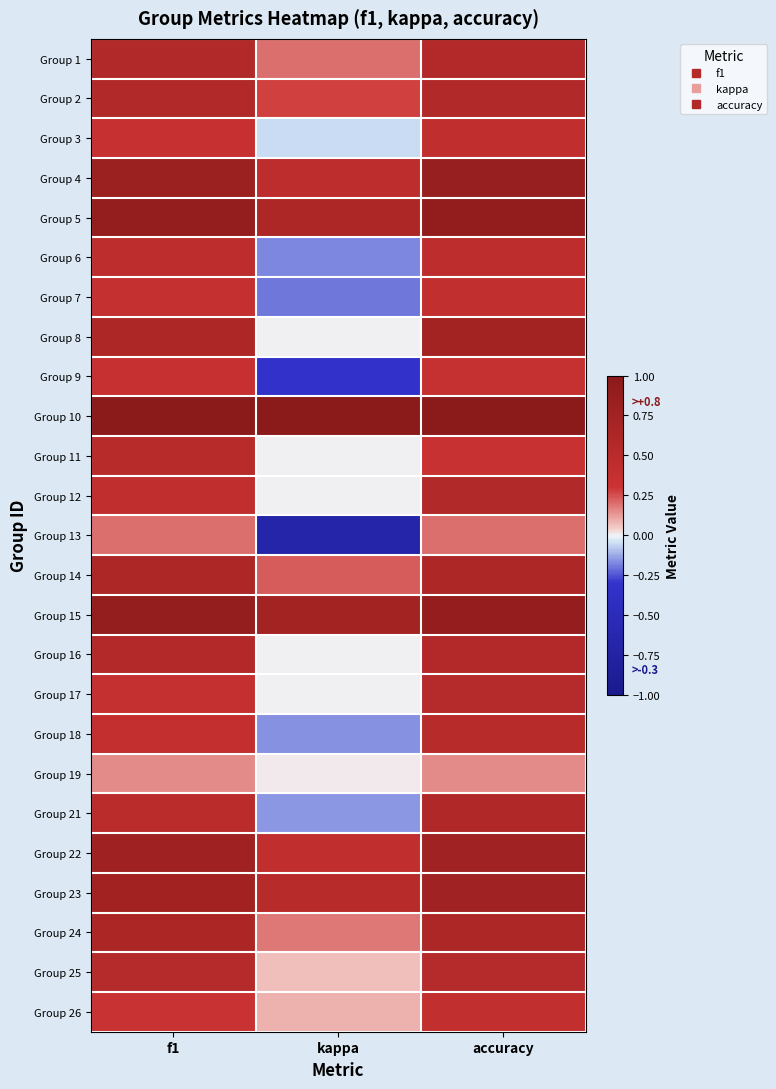

Reading left to right, what are all the values shown in this chart?

Group 1: f1=0.6	kappa=0.2	accuracy=0.6
Group 2: f1=0.6	kappa=0.3	accuracy=0.6
Group 3: f1=0.4	kappa=-0.1	accuracy=0.4
Group 4: f1=0.8	kappa=0.4	accuracy=0.9
Group 5: f1=0.9	kappa=0.6	accuracy=0.9
Group 6: f1=0.5	kappa=-0.2	accuracy=0.5
Group 7: f1=0.4	kappa=-0.2	accuracy=0.4
Group 8: f1=0.6	kappa=0.0	accuracy=0.7
Group 9: f1=0.4	kappa=-0.3	accuracy=0.4
Group 10: f1=1.0	kappa=1.0	accuracy=1.0
Group 11: f1=0.5	kappa=0.0	accuracy=0.3
Group 12: f1=0.4	kappa=0.0	accuracy=0.6
Group 13: f1=0.2	kappa=-0.7	accuracy=0.2
Group 14: f1=0.6	kappa=0.2	accuracy=0.6
Group 15: f1=0.9	kappa=0.7	accuracy=0.9
Group 16: f1=0.6	kappa=0.0	accuracy=0.6
Group 17: f1=0.4	kappa=0.0	accuracy=0.5
Group 18: f1=0.4	kappa=-0.2	accuracy=0.5
Group 19: f1=0.2	kappa=0.0	accuracy=0.2
Group 21: f1=0.5	kappa=-0.2	accuracy=0.6
Group 22: f1=0.8	kappa=0.4	accuracy=0.8
Group 23: f1=0.7	kappa=0.5	accuracy=0.8
Group 24: f1=0.6	kappa=0.2	accuracy=0.6
Group 25: f1=0.5	kappa=0.1	accuracy=0.5
Group 26: f1=0.3	kappa=0.1	accuracy=0.4